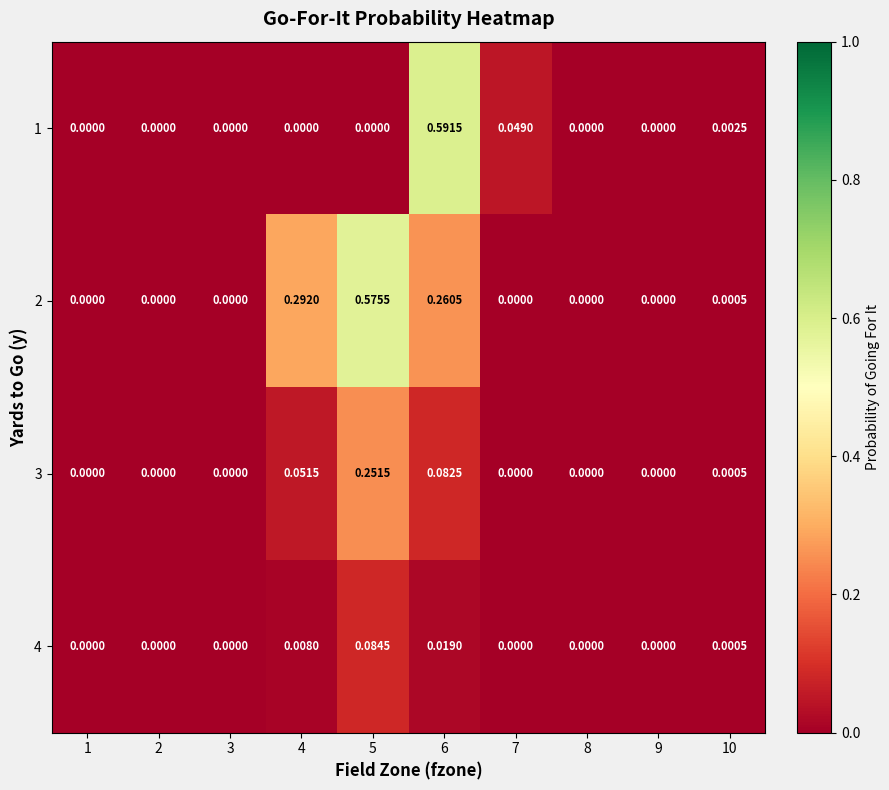

How many series are shown in this chart?

4